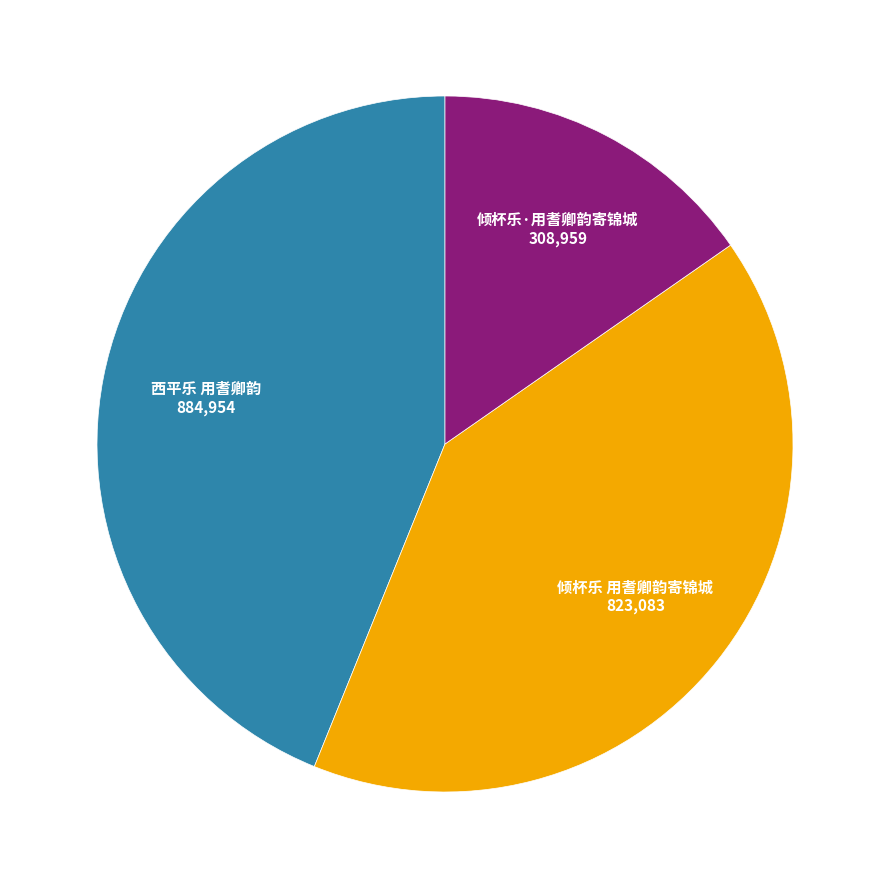

Which category has the smallest portion of the pie?

倾杯乐·用耆卿韵寄锦城